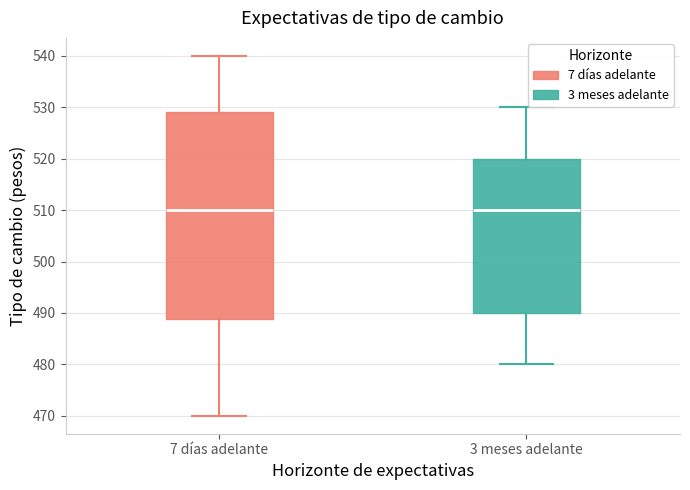

Reading left to right, read every box against the y-axis: the position of its median line, the range the box covers, and the ends of its whiskers. The values are not printed on the chart, so give them approximately, as read against the axis.

7 días adelante: median 510, box 489 to 529, whiskers 470 to 540
3 meses adelante: median 510, box 490 to 520, whiskers 480 to 530